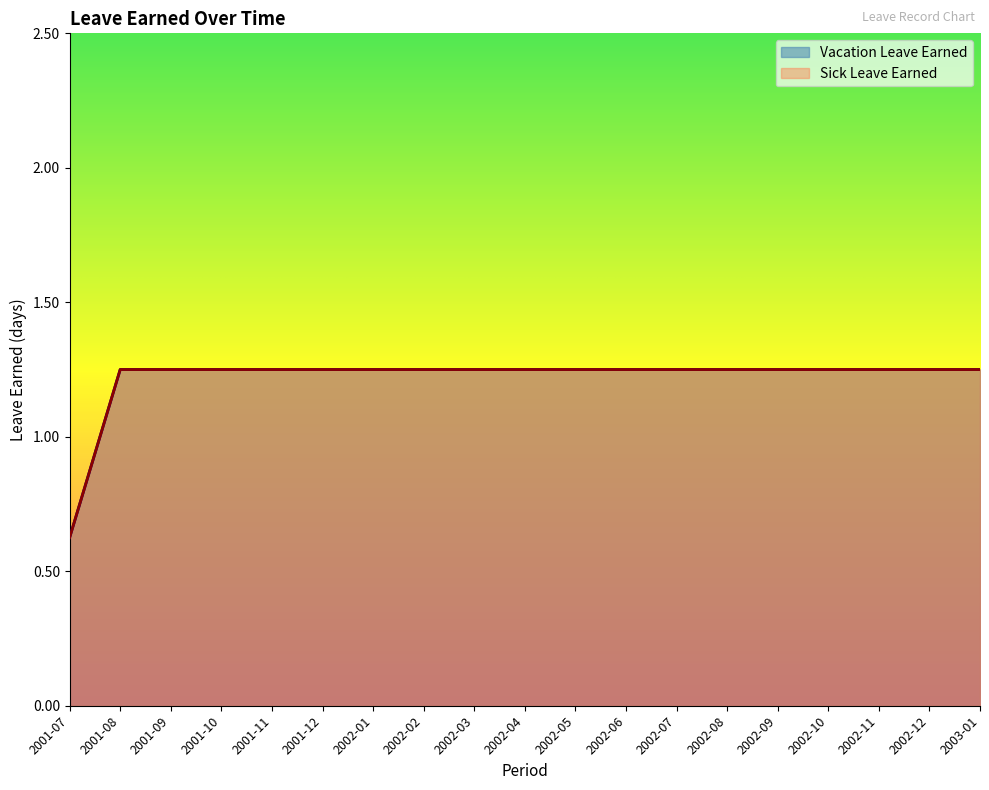

Reading right to left, extract all data points from this chart.

Vacation Leave Earned: 2003-01=1.2	2002-12=1.2	2002-11=1.2	2002-10=1.2	2002-09=1.2	2002-08=1.2	2002-07=1.2	2002-06=1.2	2002-05=1.2	2002-04=1.2	2002-03=1.2	2002-02=1.2	2002-01=1.2	2001-12=1.2	2001-11=1.2	2001-10=1.2	2001-09=1.2	2001-08=1.2	2001-07=0.6
Sick Leave Earned: 2003-01=1.2	2002-12=1.2	2002-11=1.2	2002-10=1.2	2002-09=1.2	2002-08=1.2	2002-07=1.2	2002-06=1.2	2002-05=1.2	2002-04=1.2	2002-03=1.2	2002-02=1.2	2002-01=1.2	2001-12=1.2	2001-11=1.2	2001-10=1.2	2001-09=1.2	2001-08=1.2	2001-07=0.6